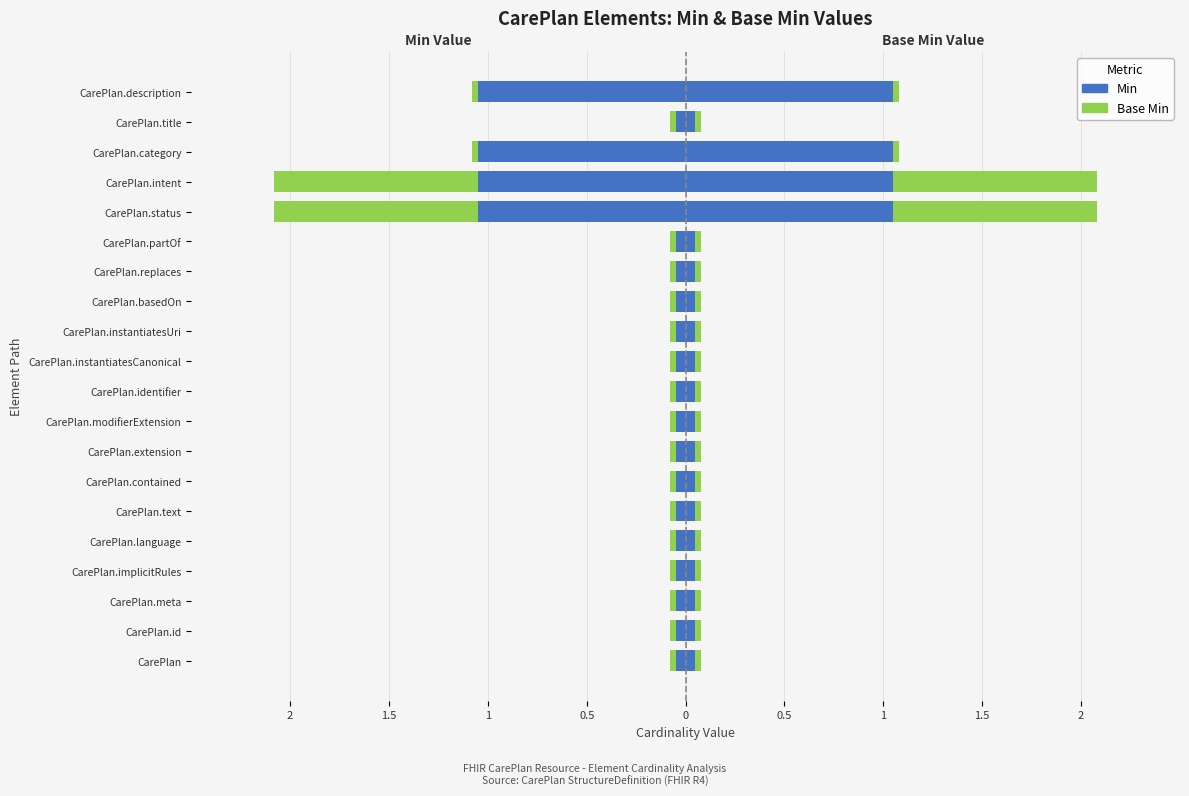

How many bars are there in each group?

2